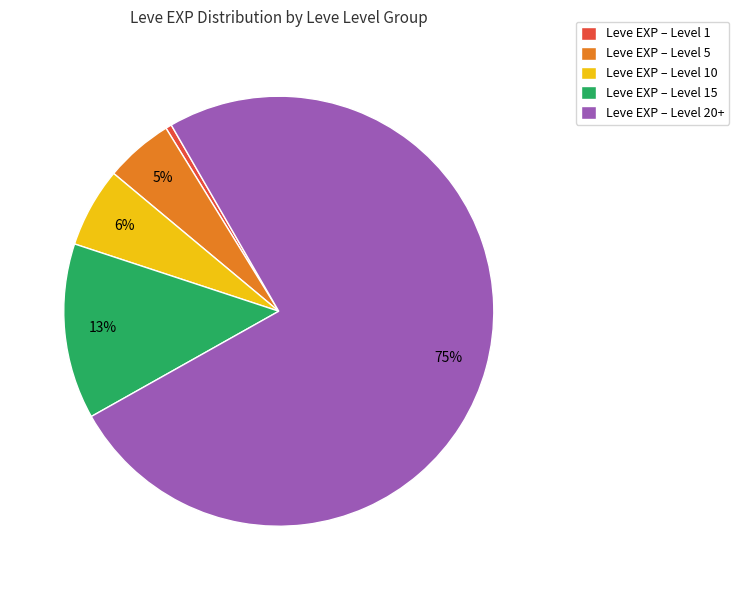

Which has a higher value, Leve EXP – Level 5 or Leve EXP – Level 20+?

Leve EXP – Level 20+